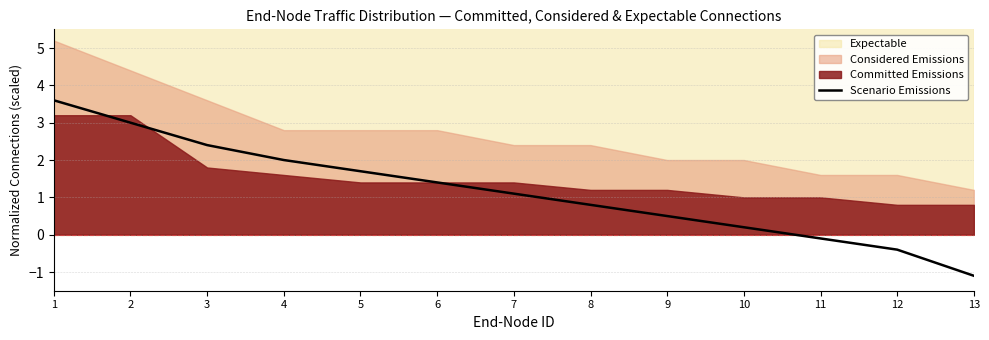

Does the chart have visible grid lines?

Yes